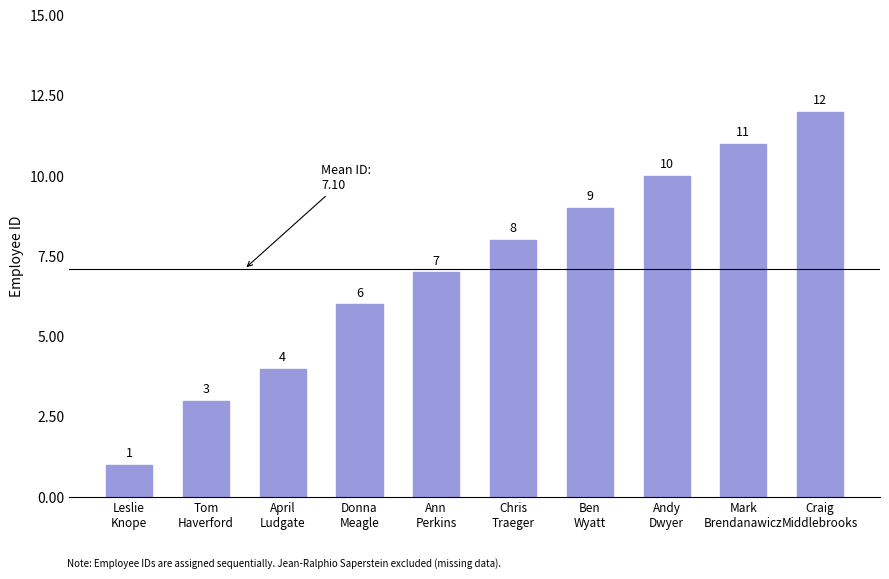

List the labels in order of value, smallest first.

Leslie
Knope, Tom
Haverford, April
Ludgate, Donna
Meagle, Ann
Perkins, Chris
Traeger, Ben
Wyatt, Andy
Dwyer, Mark
Brendanawicz, Craig
Middlebrooks